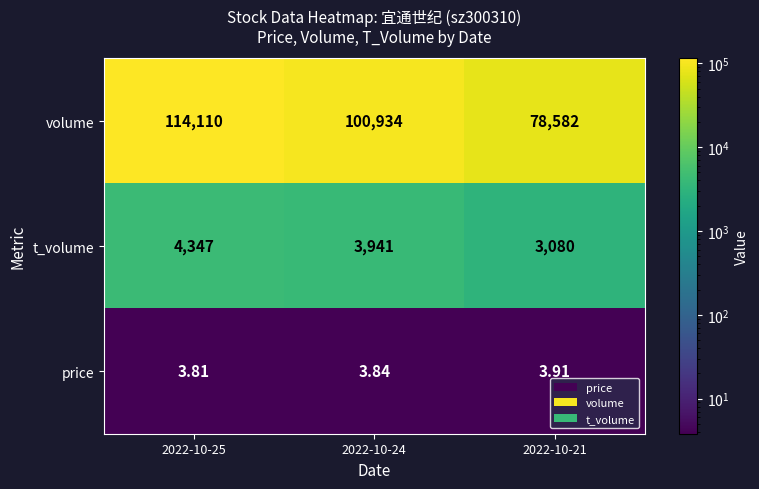

Rank the series by their maximum value, from lowest to highest.

price, t_volume, volume